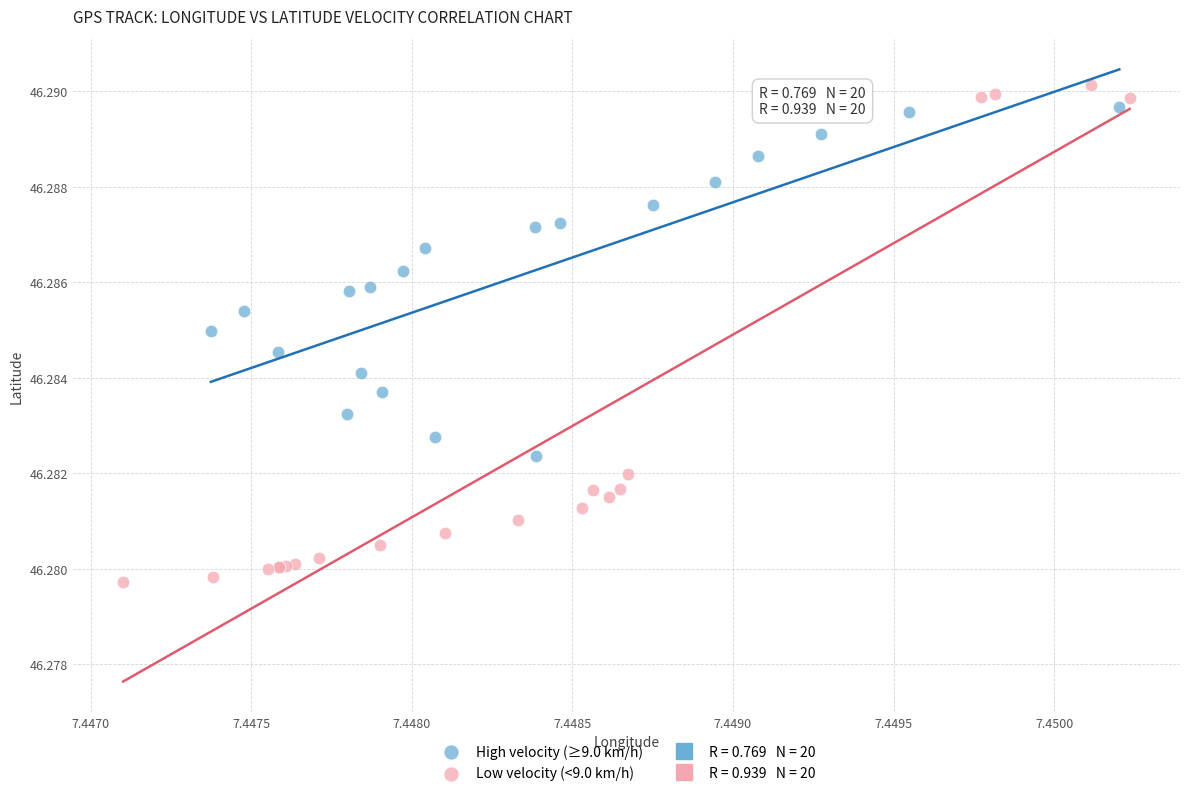

Which series has the widest spread of Y values?

Low velocity (<9.0 km/h)